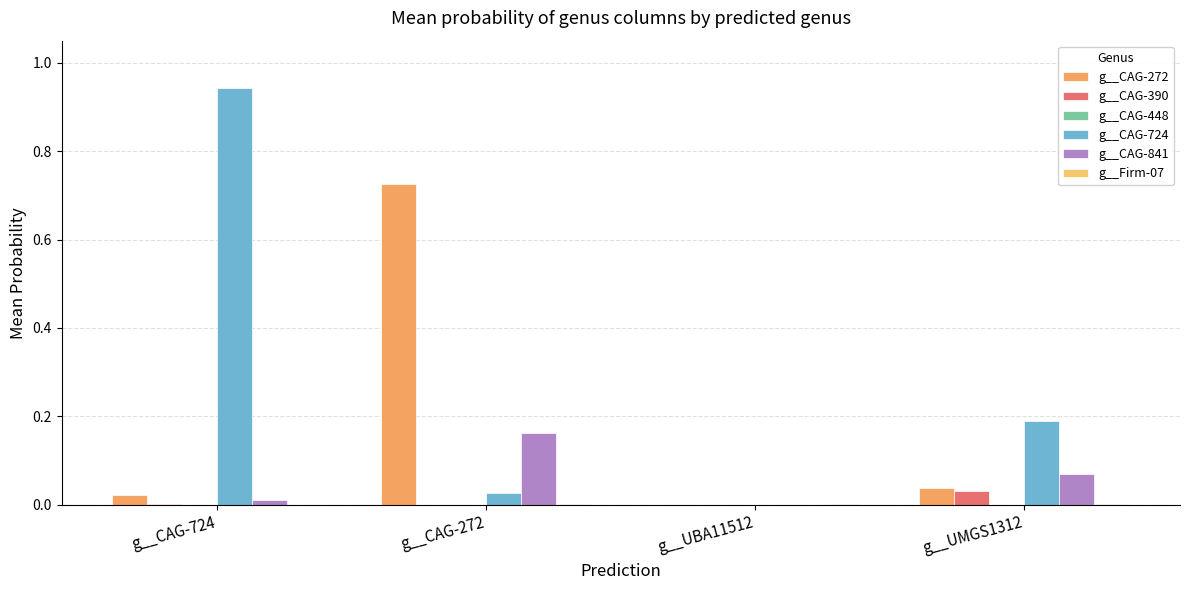

Reading left to right, list all the values displayed in this chart.

g__CAG-272: g__CAG-724=0.0	g__CAG-272=0.7	g__UBA11512=0.0	g__UMGS1312=0.0
g__CAG-390: g__CAG-724=0.0	g__CAG-272=0.0	g__UBA11512=0.0	g__UMGS1312=0.0
g__CAG-448: g__CAG-724=0.0	g__CAG-272=0.0	g__UBA11512=0.0	g__UMGS1312=0.0
g__CAG-724: g__CAG-724=0.9	g__CAG-272=0.0	g__UBA11512=0.0	g__UMGS1312=0.2
g__CAG-841: g__CAG-724=0.0	g__CAG-272=0.2	g__UBA11512=0.0	g__UMGS1312=0.1
g__Firm-07: g__CAG-724=0.0	g__CAG-272=0.0	g__UBA11512=0.0	g__UMGS1312=0.0